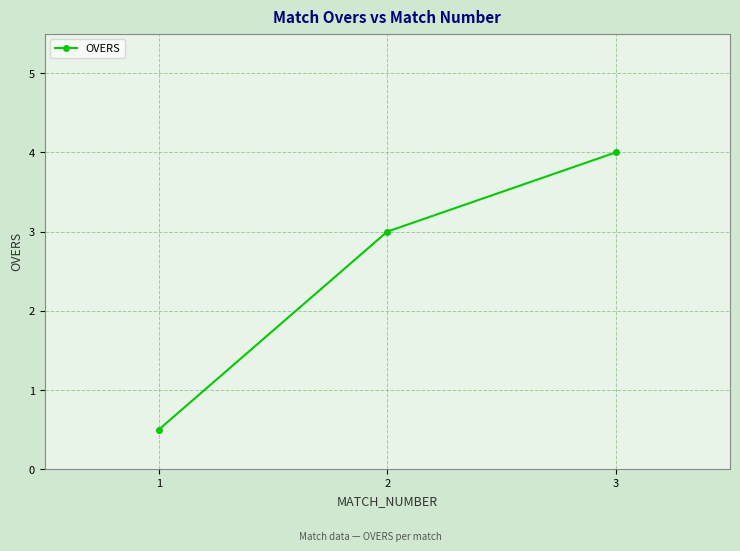

Is it true that the value at 3 is 1.3?

False